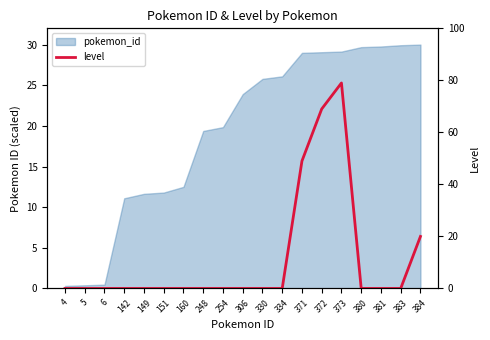

Reading left to right, extract all data points from this chart.

0	0	0	0	0	0	0	0	0	0	0	0	49	69	79	0	0	0	20